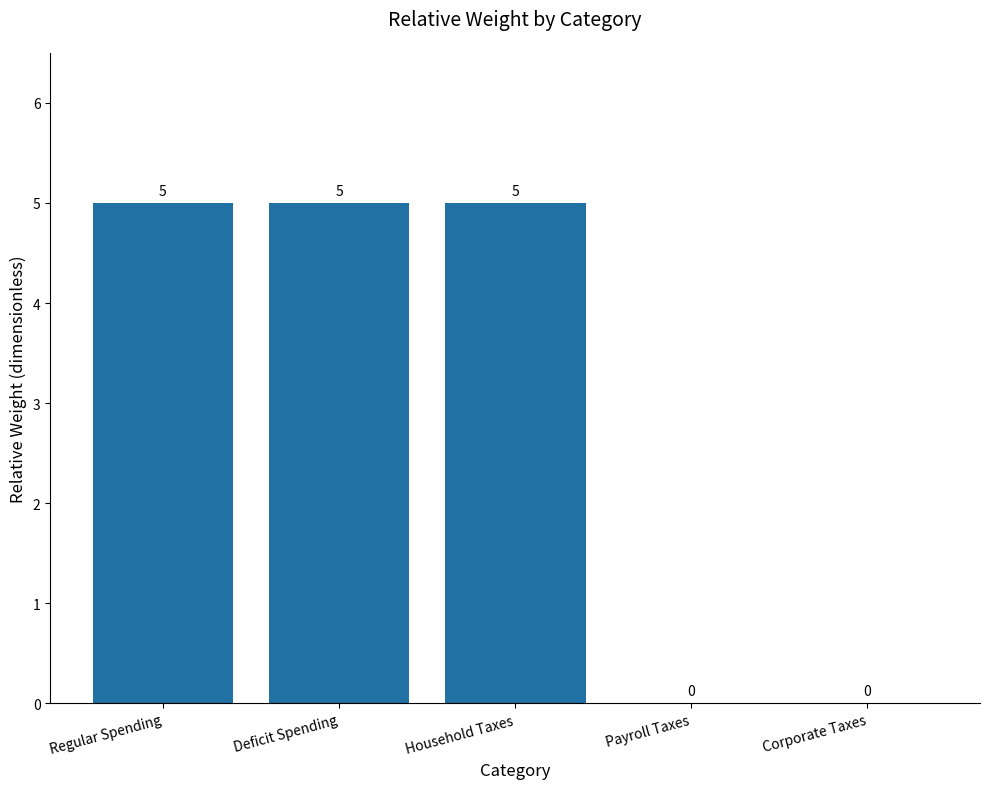

How many values are between 0 and 5?

5